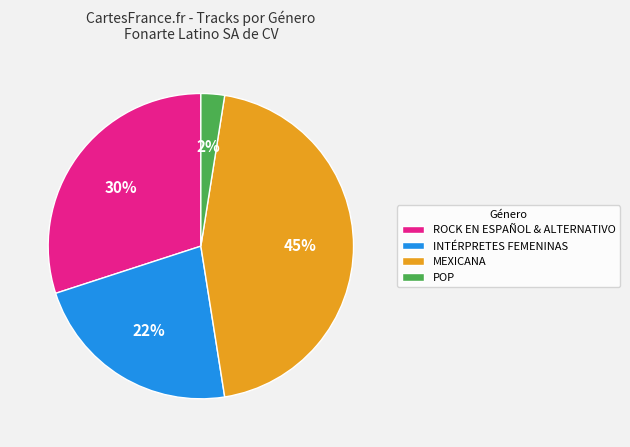

Is the sum of MEXICANA and INTÉRPRETES FEMENINAS greater than half?

Yes